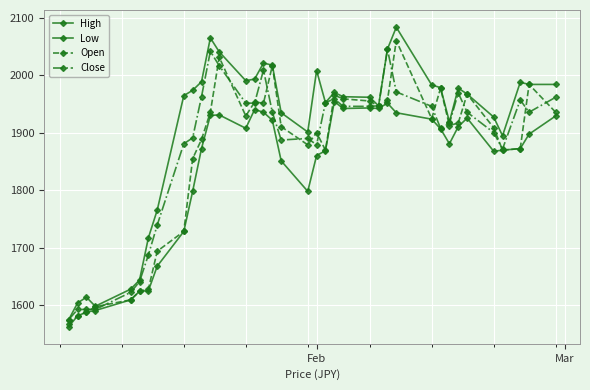

How many values in the Close series exceed 1936?

20